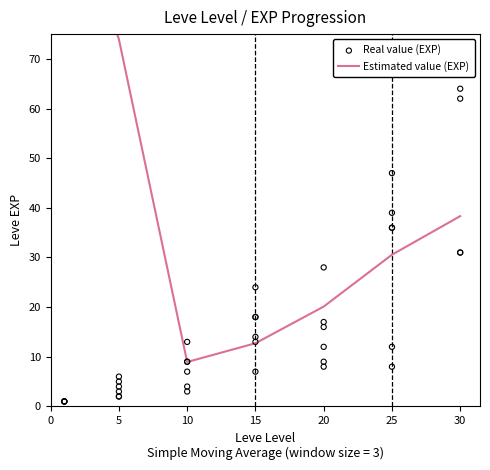

Approximately how many times larger is the value at 10 compared to 25?

0.2